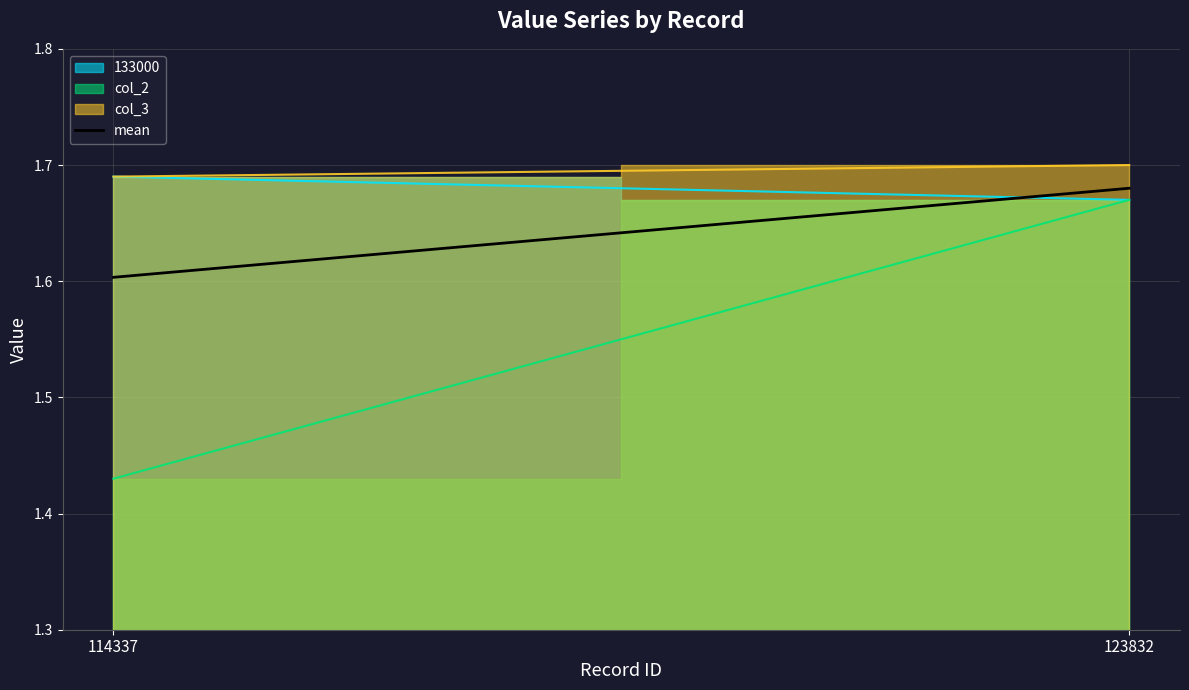

The chart shows a value of 1.6 at 114337. True or false?

True